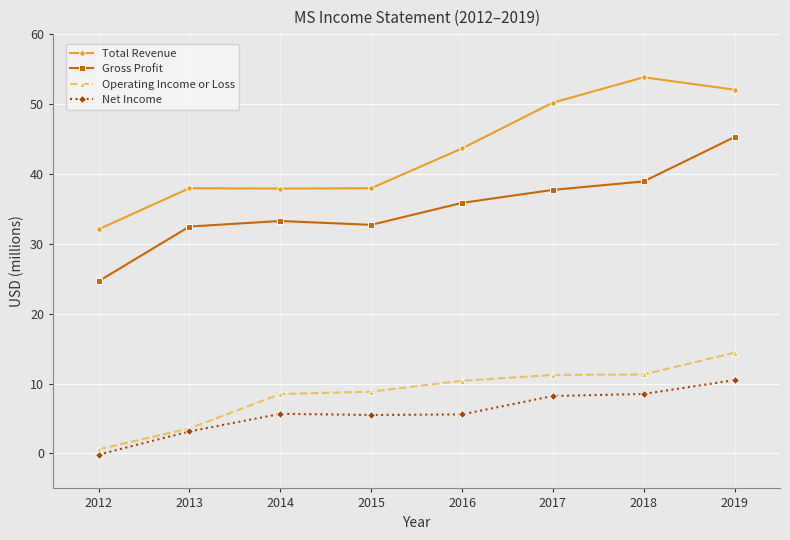

What is the difference between the highest and lowest values at 2014?

32.2